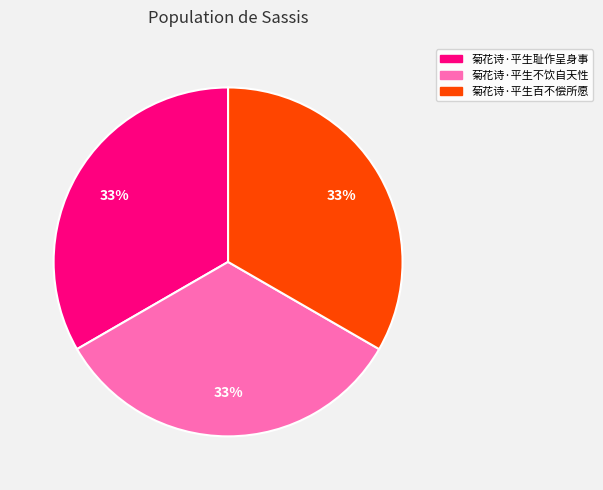

The 菊花诗·平生百不偿所愿 slice represents 33% of the pie. True or false?

True